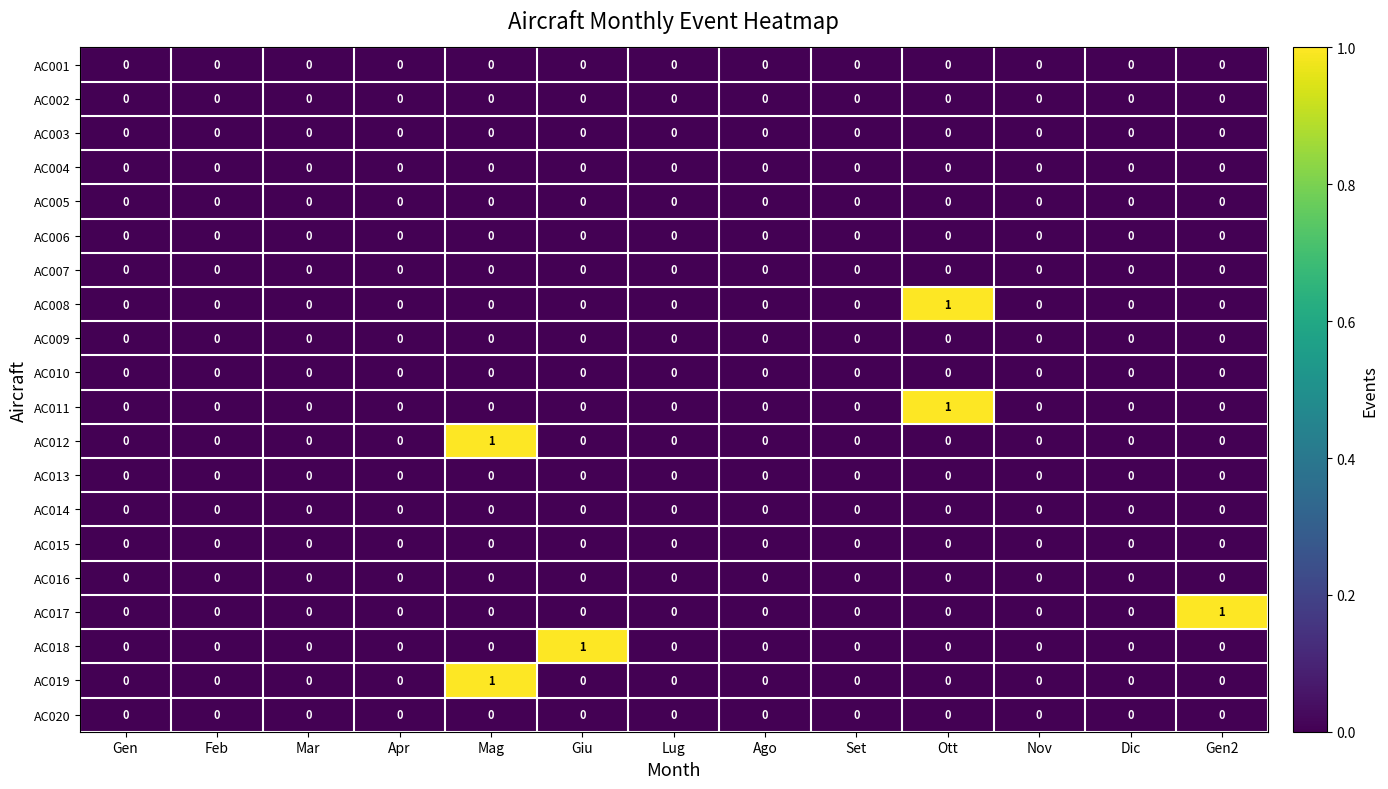

How many AC011 values are between 0 and 1?

13